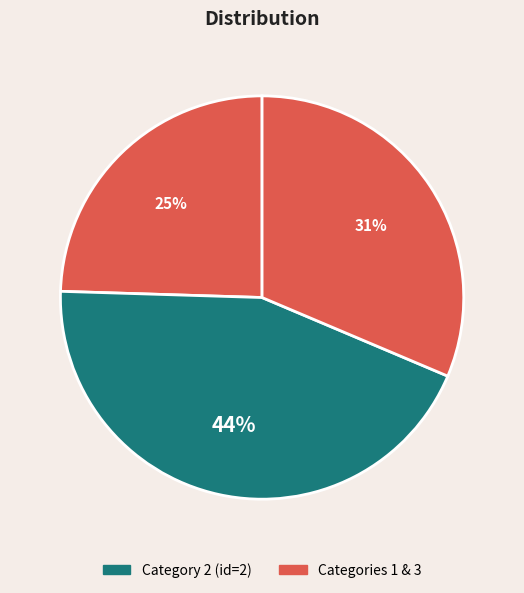

How many segments does this pie chart have?

3